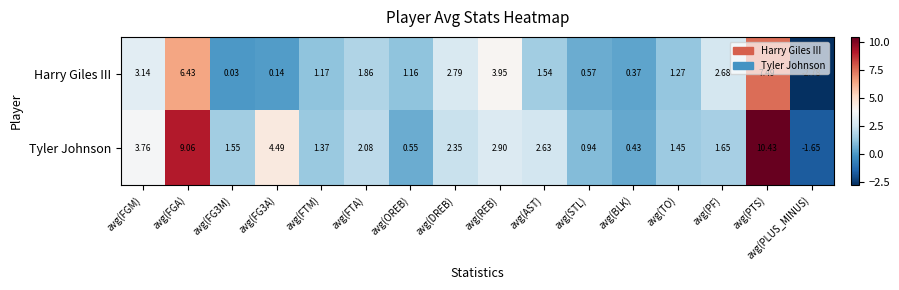

Which category has the lowest value across all series?

avg(PLUS_MINUS)